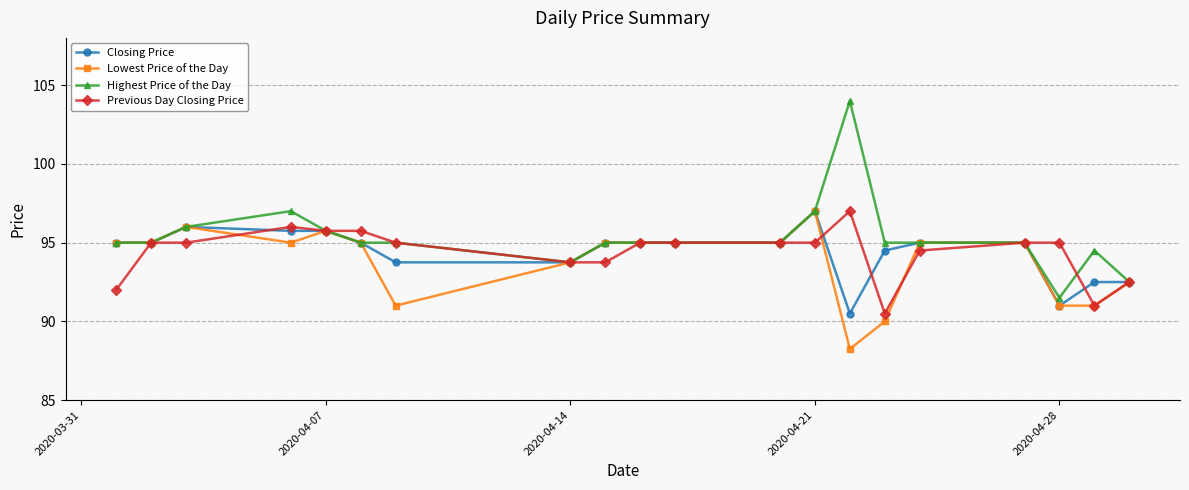

What is the minimum value for Previous Day Closing Price?

90.5